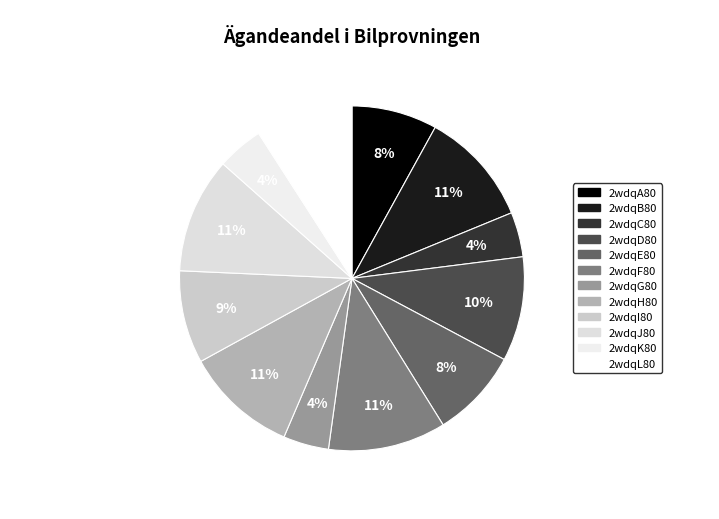

How many slices are in this pie chart?

12